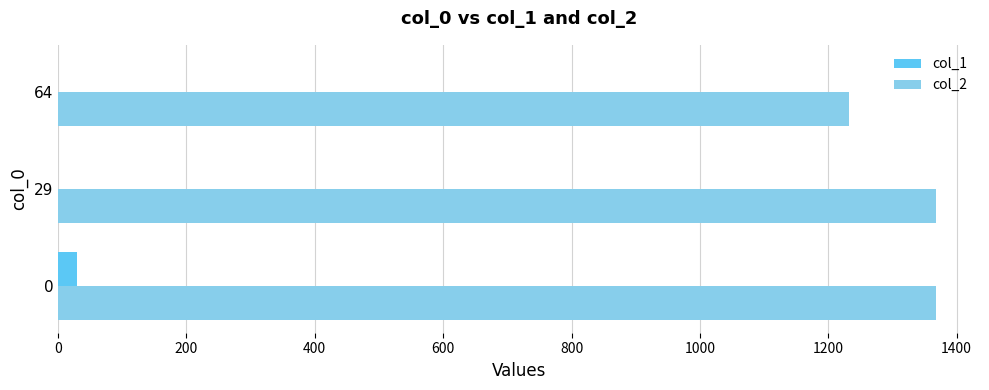

Is the value of col_1 at 0 greater than the value of col_2 at 64?

No